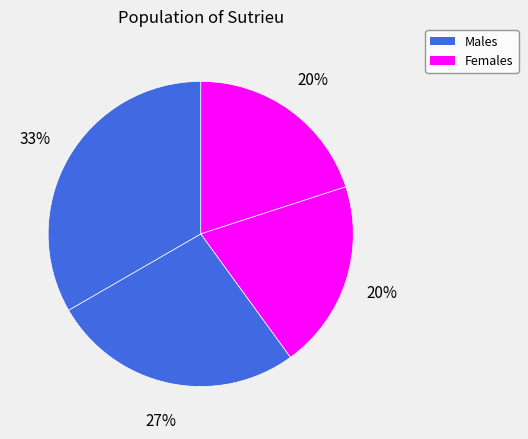

Count the number of slices in the pie.

4